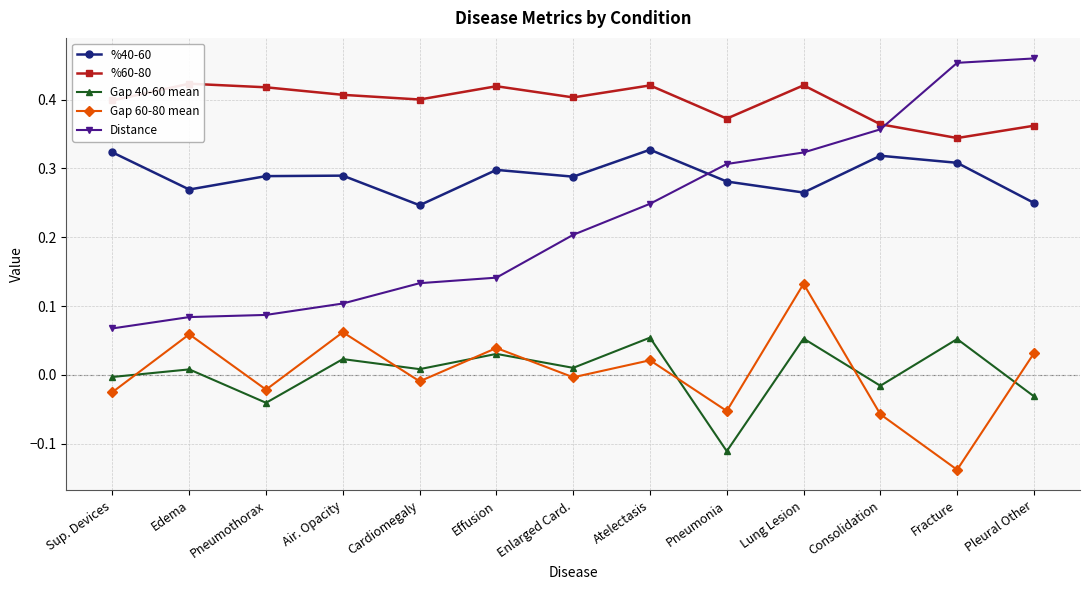

What is the value of the %60-80 point at the 13th from the left?

0.4